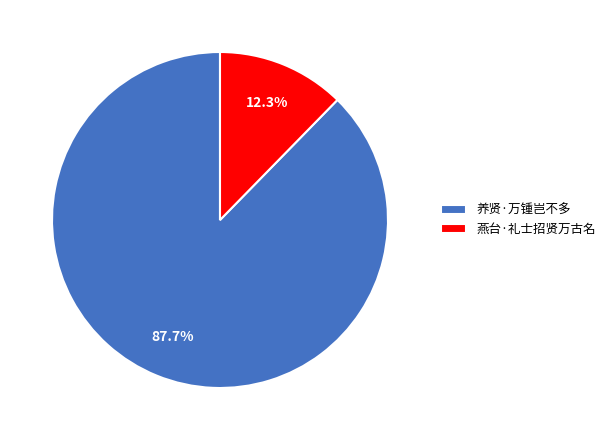

What percentage is the 养贤·万锺岂不多 slice, to the nearest percent?

88%